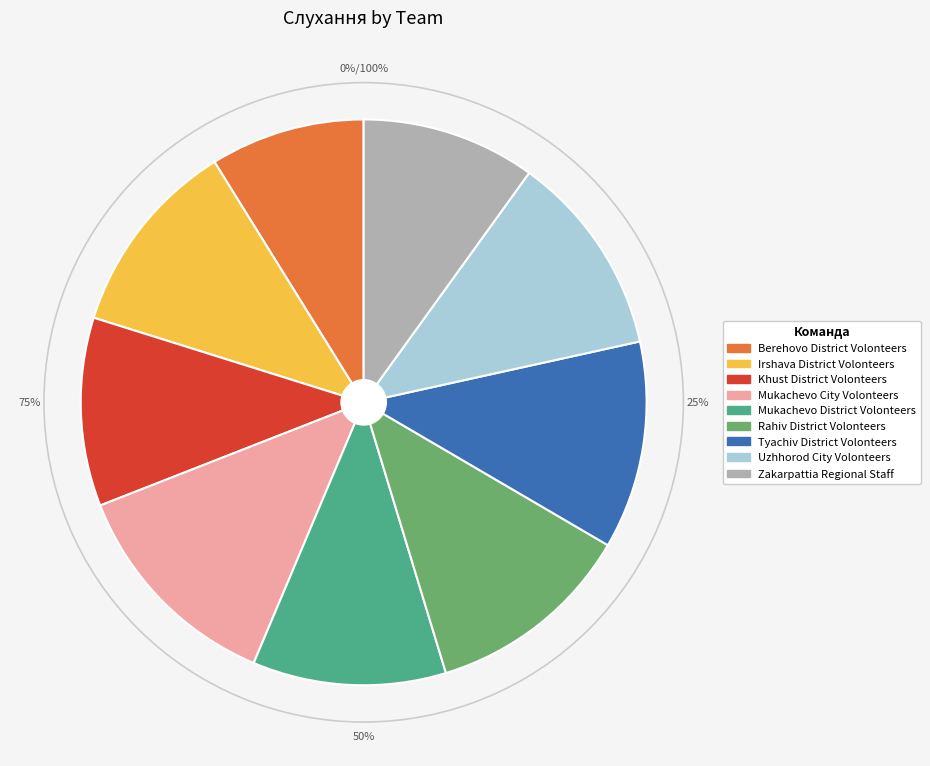

Which category has the smallest portion of the pie?

Berehovo_District_Volonteers